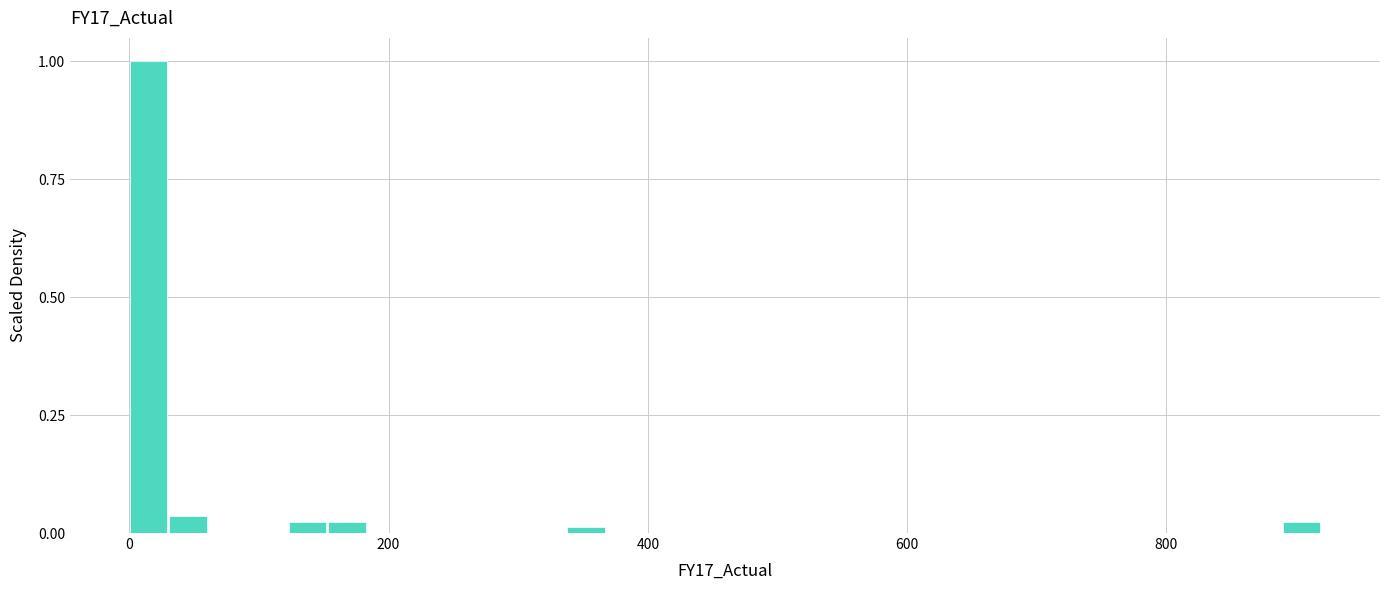

Read against the x-axis, roughly where is the centre of the tallest bar?

20